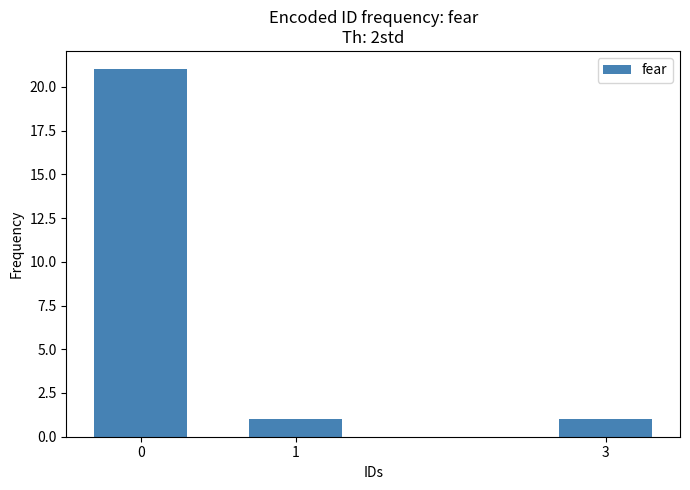

Reading right to left, list all the values displayed in this chart.

3=1	1=1	0=21